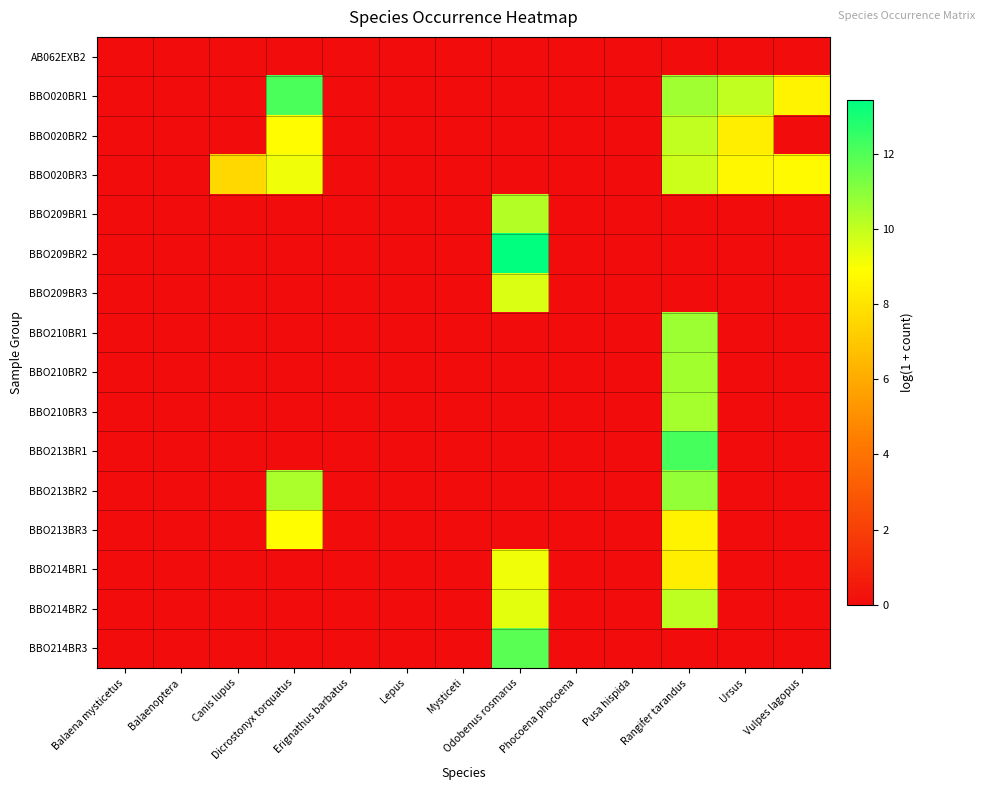

Reading right to left, list all the values displayed in this chart.

AB062EXB2: Vulpes lagopus=0.0	Ursus=0.0	Rangifer tarandus=0.0	Pusa hispida=0.0	Phocoena phocoena=0.0	Odobenus rosmarus=0.0	Mysticeti=0.0	Lepus=0.0	Erignathus barbatus=0.0	Dicrostonyx torquatus=0.0	Canis lupus=0.0	Balaenoptera=0.0	Balaena mysticetus=0.0
BBO020BR1: Vulpes lagopus=8.5	Ursus=10.1	Rangifer tarandus=10.6	Pusa hispida=0.0	Phocoena phocoena=0.0	Odobenus rosmarus=0.0	Mysticeti=0.0	Lepus=0.0	Erignathus barbatus=0.0	Dicrostonyx torquatus=12.1	Canis lupus=0.0	Balaenoptera=0.0	Balaena mysticetus=0.0
BBO020BR2: Vulpes lagopus=0.0	Ursus=8.4	Rangifer tarandus=10.1	Pusa hispida=0.0	Phocoena phocoena=0.0	Odobenus rosmarus=0.0	Mysticeti=0.0	Lepus=0.0	Erignathus barbatus=0.0	Dicrostonyx torquatus=8.8	Canis lupus=0.0	Balaenoptera=0.0	Balaena mysticetus=0.0
BBO020BR3: Vulpes lagopus=8.8	Ursus=8.7	Rangifer tarandus=9.8	Pusa hispida=0.0	Phocoena phocoena=0.0	Odobenus rosmarus=0.0	Mysticeti=0.0	Lepus=0.0	Erignathus barbatus=0.0	Dicrostonyx torquatus=9.2	Canis lupus=7.6	Balaenoptera=0.0	Balaena mysticetus=0.0
BBO209BR1: Vulpes lagopus=0.0	Ursus=0.0	Rangifer tarandus=0.0	Pusa hispida=0.0	Phocoena phocoena=0.0	Odobenus rosmarus=10.2	Mysticeti=0.0	Lepus=0.0	Erignathus barbatus=0.0	Dicrostonyx torquatus=0.0	Canis lupus=0.0	Balaenoptera=0.0	Balaena mysticetus=0.0
BBO209BR2: Vulpes lagopus=0.0	Ursus=0.0	Rangifer tarandus=0.0	Pusa hispida=0.0	Phocoena phocoena=0.0	Odobenus rosmarus=13.4	Mysticeti=0.0	Lepus=0.0	Erignathus barbatus=0.0	Dicrostonyx torquatus=0.0	Canis lupus=0.0	Balaenoptera=0.0	Balaena mysticetus=0.0
BBO209BR3: Vulpes lagopus=0.0	Ursus=0.0	Rangifer tarandus=0.0	Pusa hispida=0.0	Phocoena phocoena=0.0	Odobenus rosmarus=9.6	Mysticeti=0.0	Lepus=0.0	Erignathus barbatus=0.0	Dicrostonyx torquatus=0.0	Canis lupus=0.0	Balaenoptera=0.0	Balaena mysticetus=0.0
BBO210BR1: Vulpes lagopus=0.0	Ursus=0.0	Rangifer tarandus=10.7	Pusa hispida=0.0	Phocoena phocoena=0.0	Odobenus rosmarus=0.0	Mysticeti=0.0	Lepus=0.0	Erignathus barbatus=0.0	Dicrostonyx torquatus=0.0	Canis lupus=0.0	Balaenoptera=0.0	Balaena mysticetus=0.0
BBO210BR2: Vulpes lagopus=0.0	Ursus=0.0	Rangifer tarandus=10.6	Pusa hispida=0.0	Phocoena phocoena=0.0	Odobenus rosmarus=0.0	Mysticeti=0.0	Lepus=0.0	Erignathus barbatus=0.0	Dicrostonyx torquatus=0.0	Canis lupus=0.0	Balaenoptera=0.0	Balaena mysticetus=0.0
BBO210BR3: Vulpes lagopus=0.0	Ursus=0.0	Rangifer tarandus=10.5	Pusa hispida=0.0	Phocoena phocoena=0.0	Odobenus rosmarus=0.0	Mysticeti=0.0	Lepus=0.0	Erignathus barbatus=0.0	Dicrostonyx torquatus=0.0	Canis lupus=0.0	Balaenoptera=0.0	Balaena mysticetus=0.0
BBO213BR1: Vulpes lagopus=0.0	Ursus=0.0	Rangifer tarandus=12.2	Pusa hispida=0.0	Phocoena phocoena=0.0	Odobenus rosmarus=0.0	Mysticeti=0.0	Lepus=0.0	Erignathus barbatus=0.0	Dicrostonyx torquatus=0.0	Canis lupus=0.0	Balaenoptera=0.0	Balaena mysticetus=0.0
BBO213BR2: Vulpes lagopus=0.0	Ursus=0.0	Rangifer tarandus=10.8	Pusa hispida=0.0	Phocoena phocoena=0.0	Odobenus rosmarus=0.0	Mysticeti=0.0	Lepus=0.0	Erignathus barbatus=0.0	Dicrostonyx torquatus=10.4	Canis lupus=0.0	Balaenoptera=0.0	Balaena mysticetus=0.0
BBO213BR3: Vulpes lagopus=0.0	Ursus=0.0	Rangifer tarandus=8.5	Pusa hispida=0.0	Phocoena phocoena=0.0	Odobenus rosmarus=0.0	Mysticeti=0.0	Lepus=0.0	Erignathus barbatus=0.0	Dicrostonyx torquatus=8.9	Canis lupus=0.0	Balaenoptera=0.0	Balaena mysticetus=0.0
BBO214BR1: Vulpes lagopus=0.0	Ursus=0.0	Rangifer tarandus=8.3	Pusa hispida=0.0	Phocoena phocoena=0.0	Odobenus rosmarus=9.2	Mysticeti=0.0	Lepus=0.0	Erignathus barbatus=0.0	Dicrostonyx torquatus=0.0	Canis lupus=0.0	Balaenoptera=0.0	Balaena mysticetus=0.0
BBO214BR2: Vulpes lagopus=0.0	Ursus=0.0	Rangifer tarandus=10.1	Pusa hispida=0.0	Phocoena phocoena=0.0	Odobenus rosmarus=9.4	Mysticeti=0.0	Lepus=0.0	Erignathus barbatus=0.0	Dicrostonyx torquatus=0.0	Canis lupus=0.0	Balaenoptera=0.0	Balaena mysticetus=0.0
BBO214BR3: Vulpes lagopus=0.0	Ursus=0.0	Rangifer tarandus=0.0	Pusa hispida=0.0	Phocoena phocoena=0.0	Odobenus rosmarus=11.8	Mysticeti=0.0	Lepus=0.0	Erignathus barbatus=0.0	Dicrostonyx torquatus=0.0	Canis lupus=0.0	Balaenoptera=0.0	Balaena mysticetus=0.0